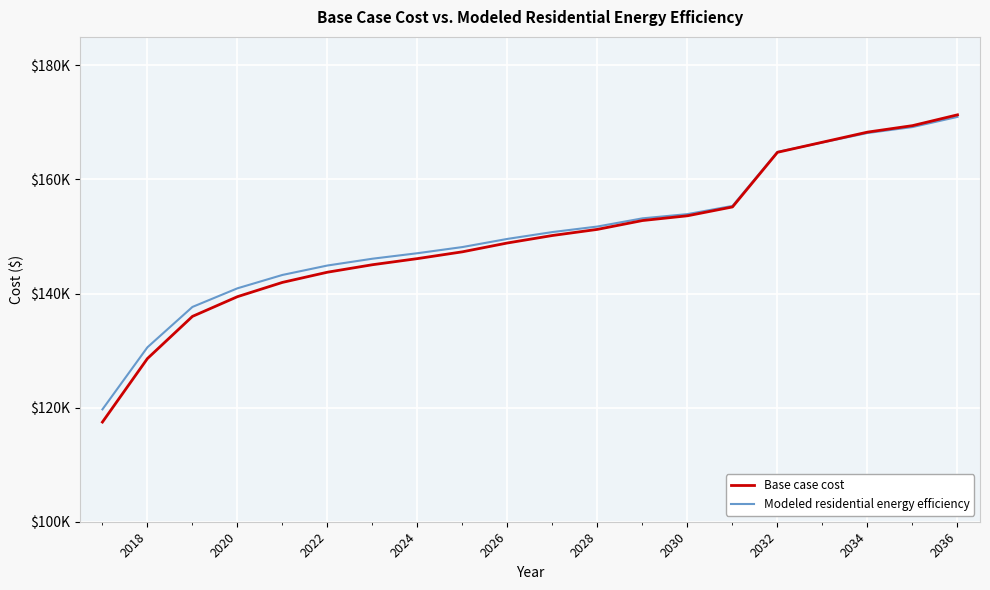

What is the difference between the maximum and minimum values in the Base case cost series?

53863.6